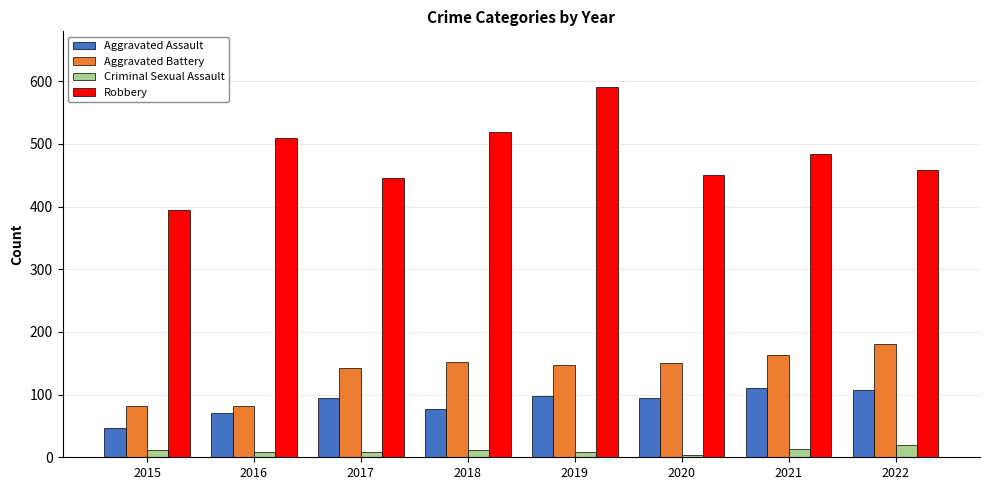

What is the spread (max minus min) of values at 2021?

470